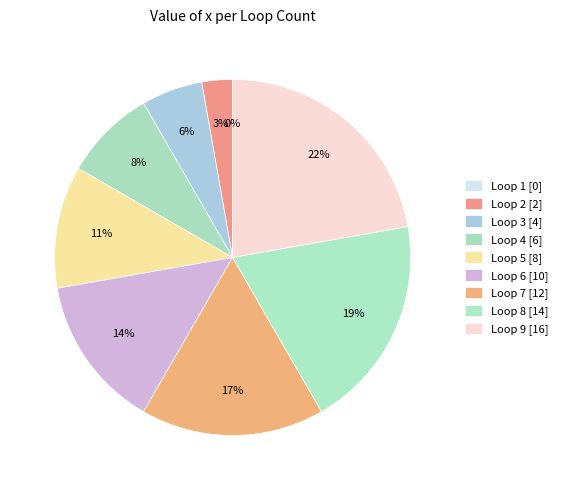

How many segments does this pie chart have?

9